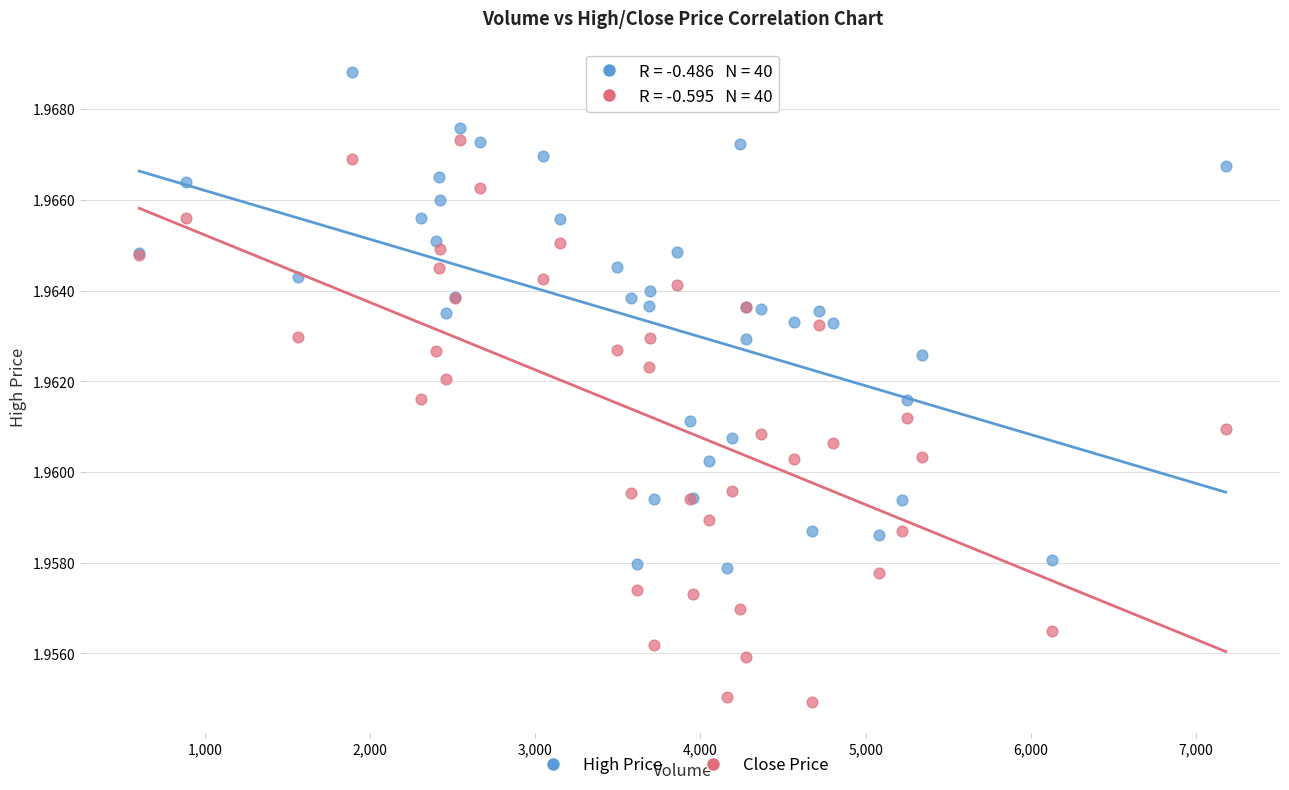

Which series reaches the minimum Y coordinate?

Close Price